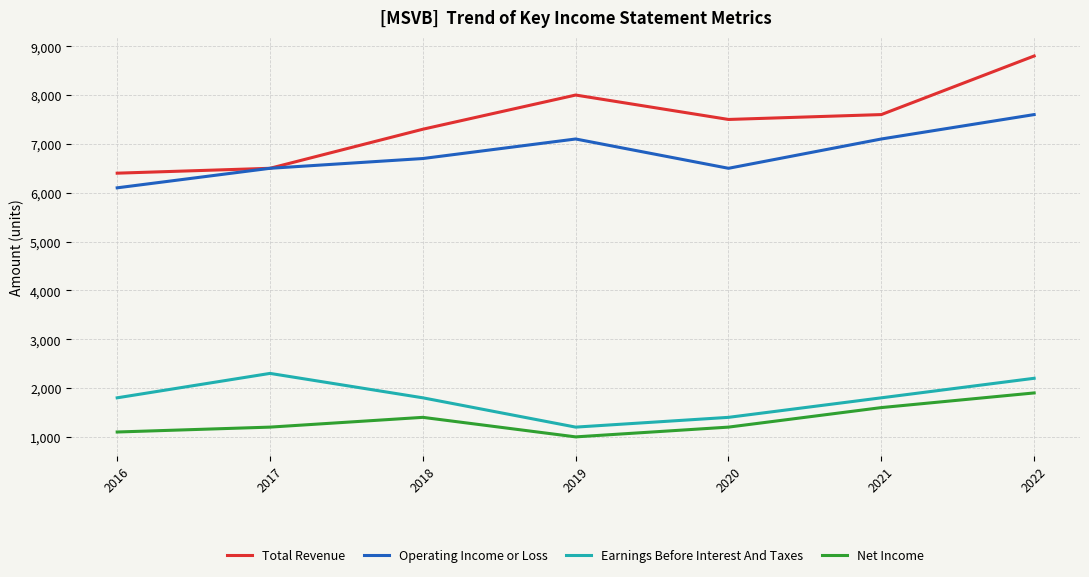

What is the sum of all Net Income values?

9400